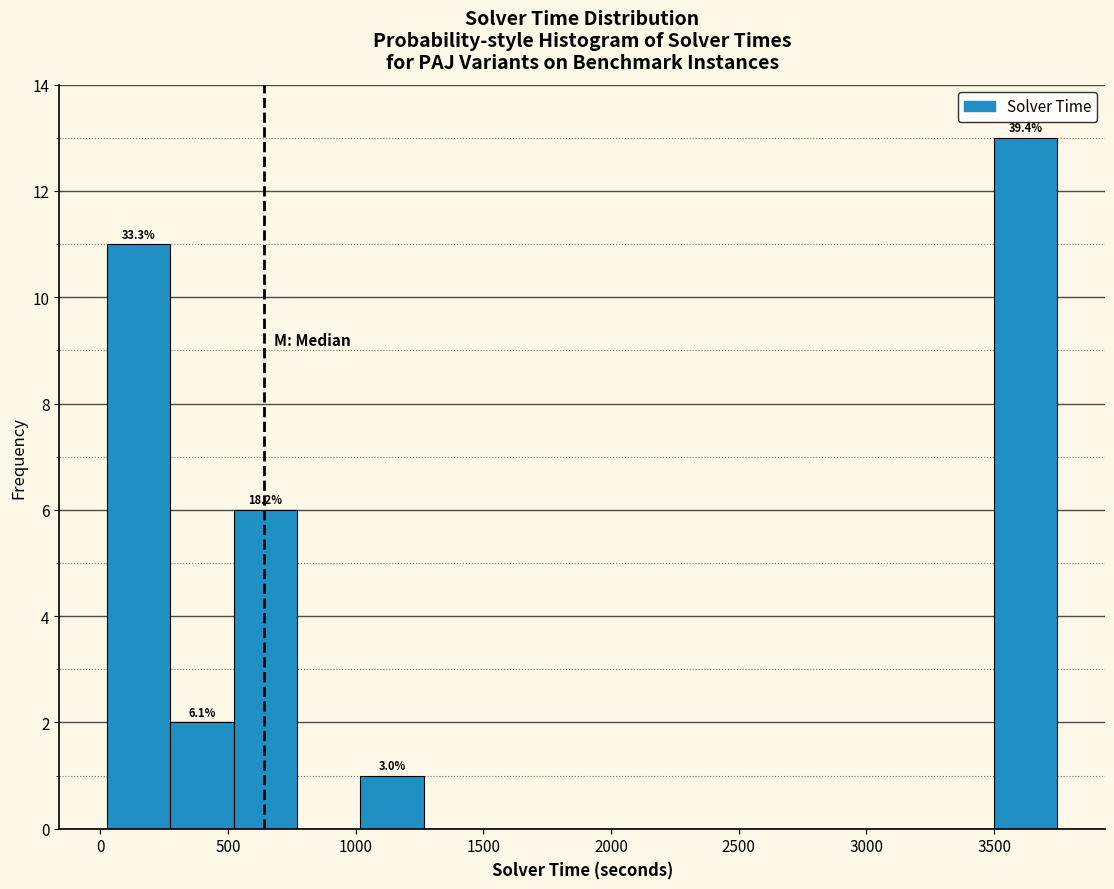

Which range on the x-axis has the tallest bar?

3500 to 3750